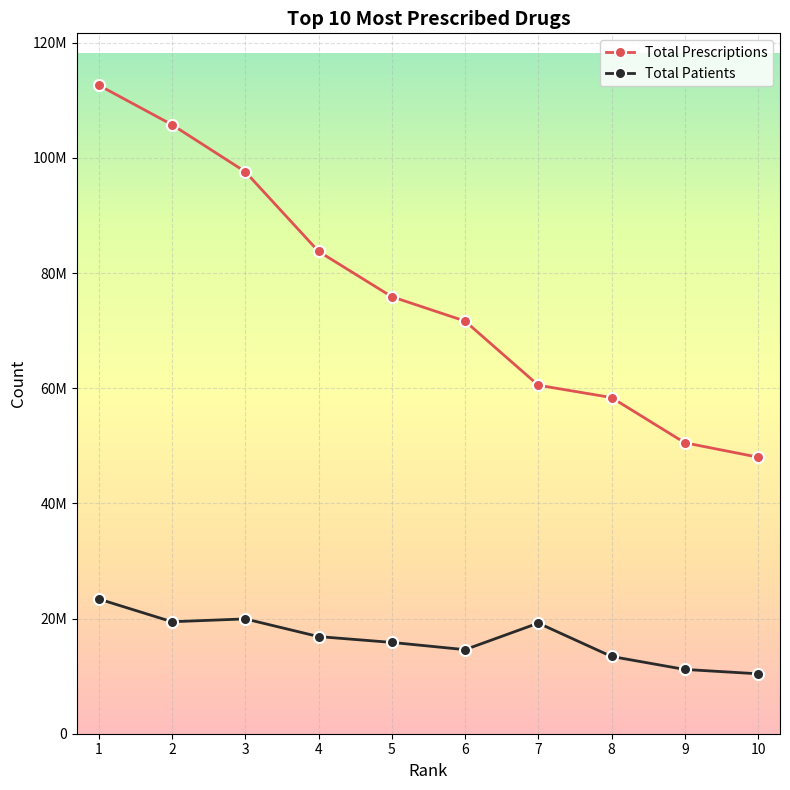

What are all the series names shown in the legend?

Total Prescriptions, Total Patients